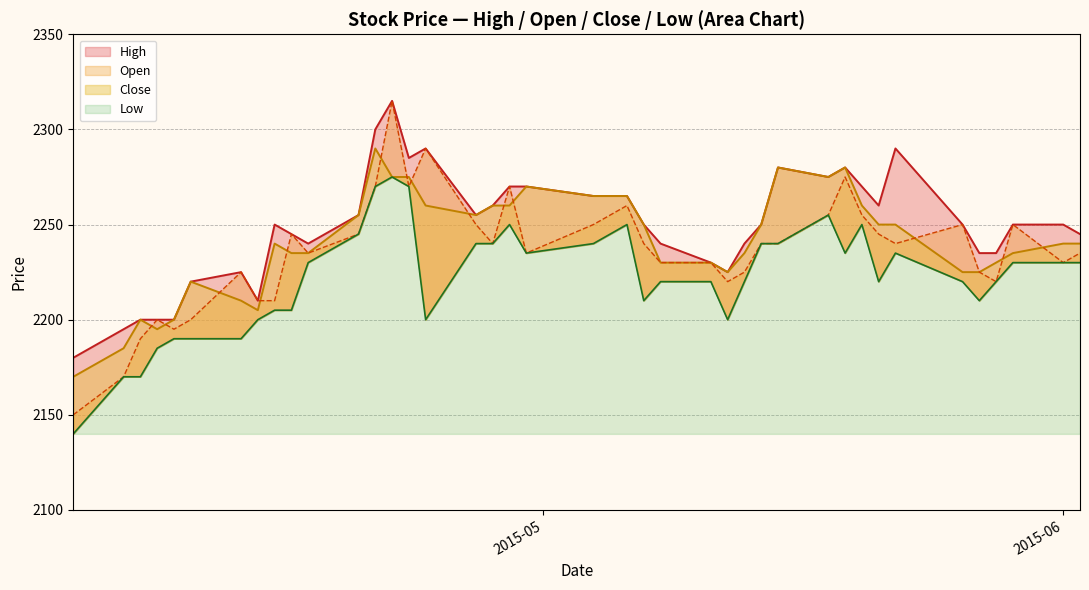

How many values in the High series exceed 2250?

17